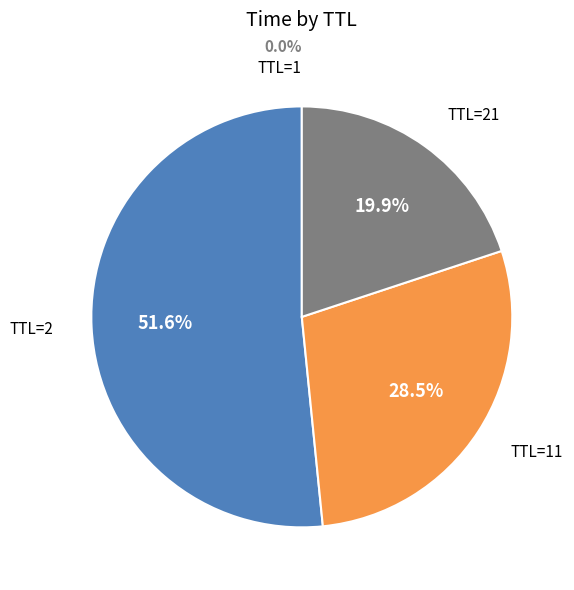

Is there a majority slice in this chart?

Yes